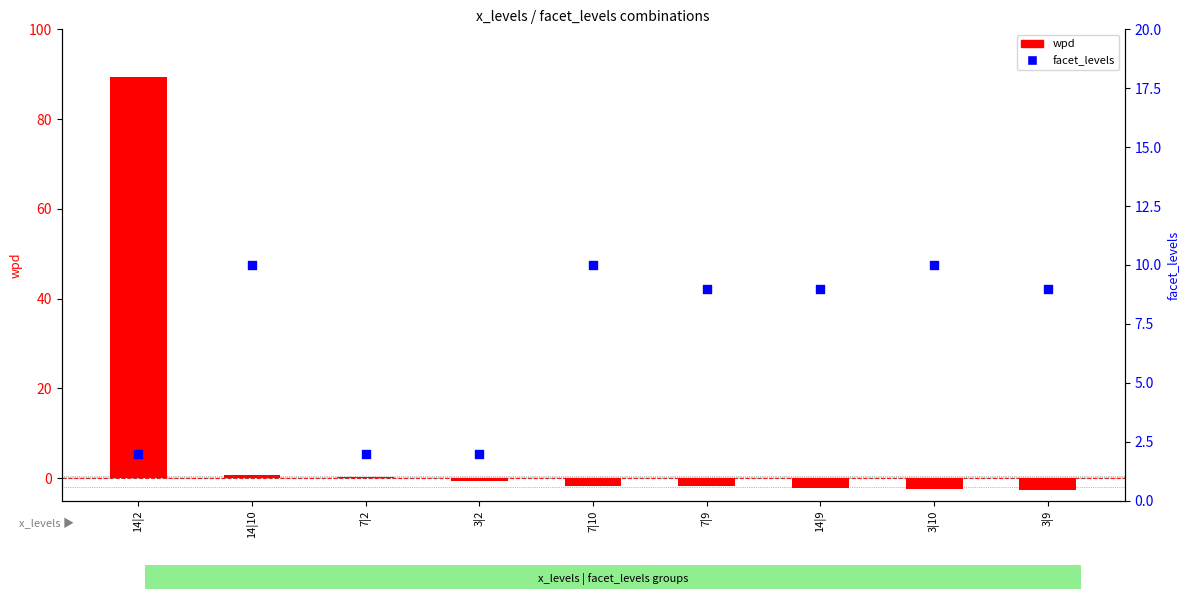

Which series reaches the minimum Y coordinate?

wpd